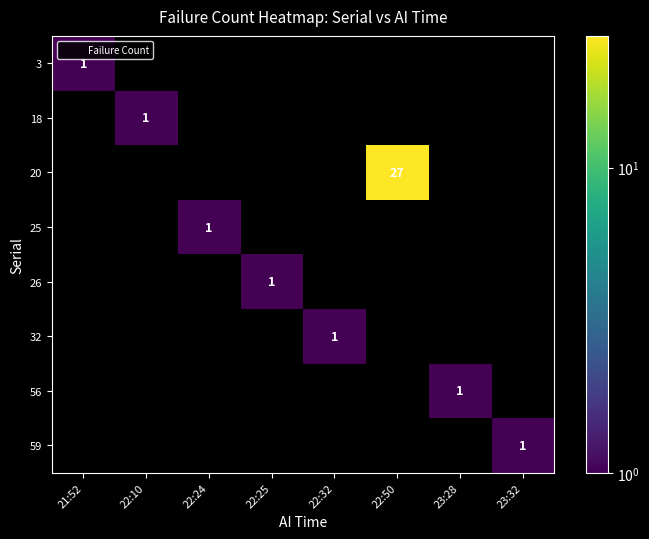

How many data points does each series have?

8